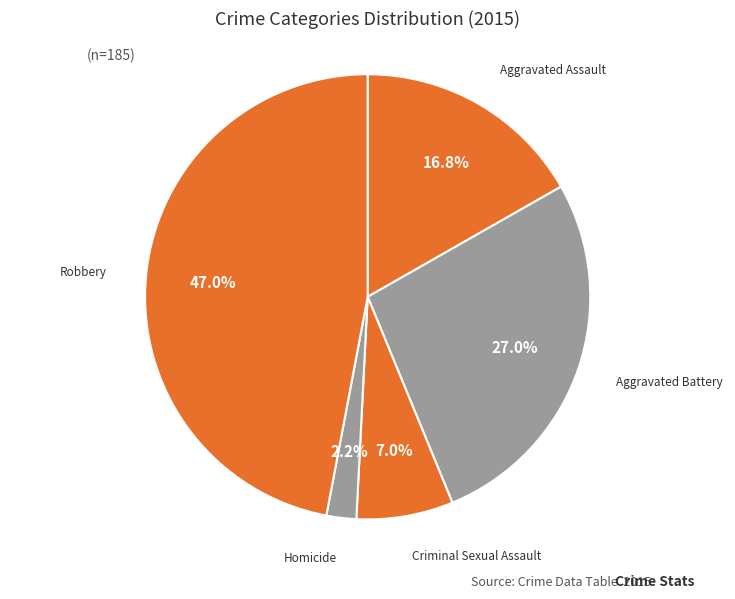

How many segments does this pie chart have?

5